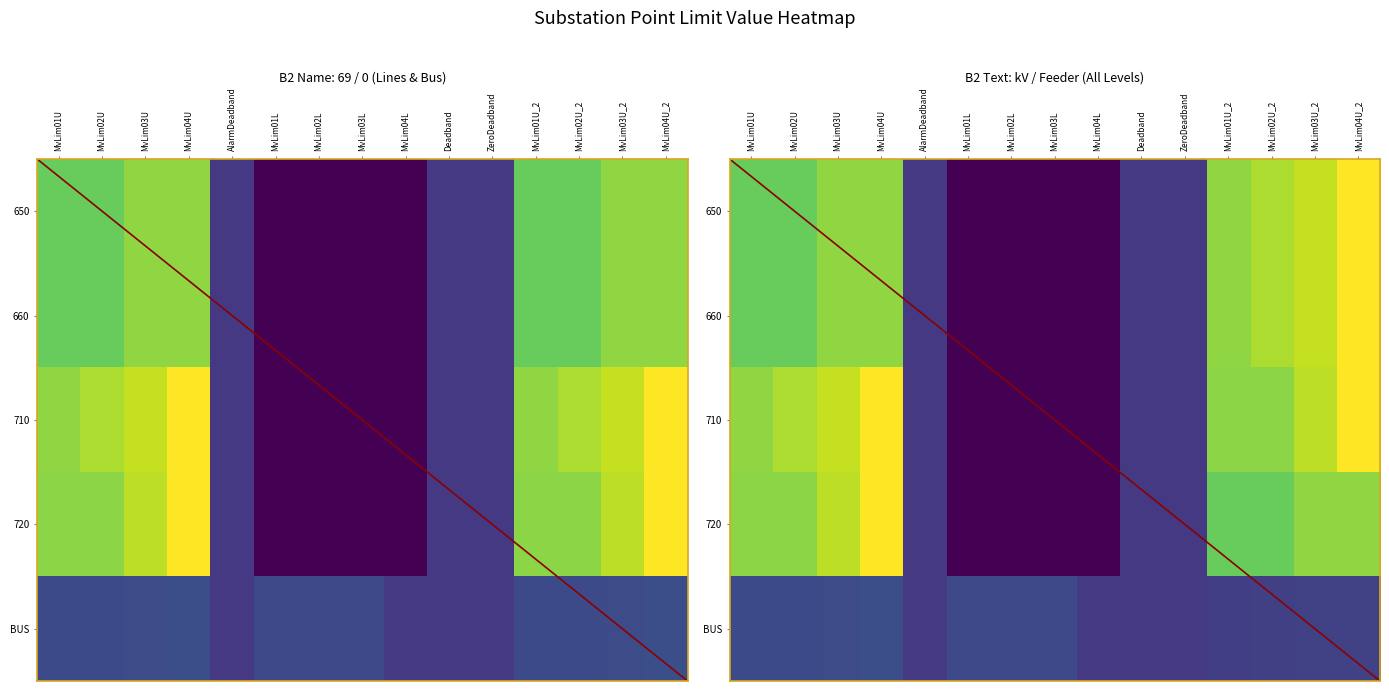

The 720 series shows -0.4 at MvLim04L. True or false?

False